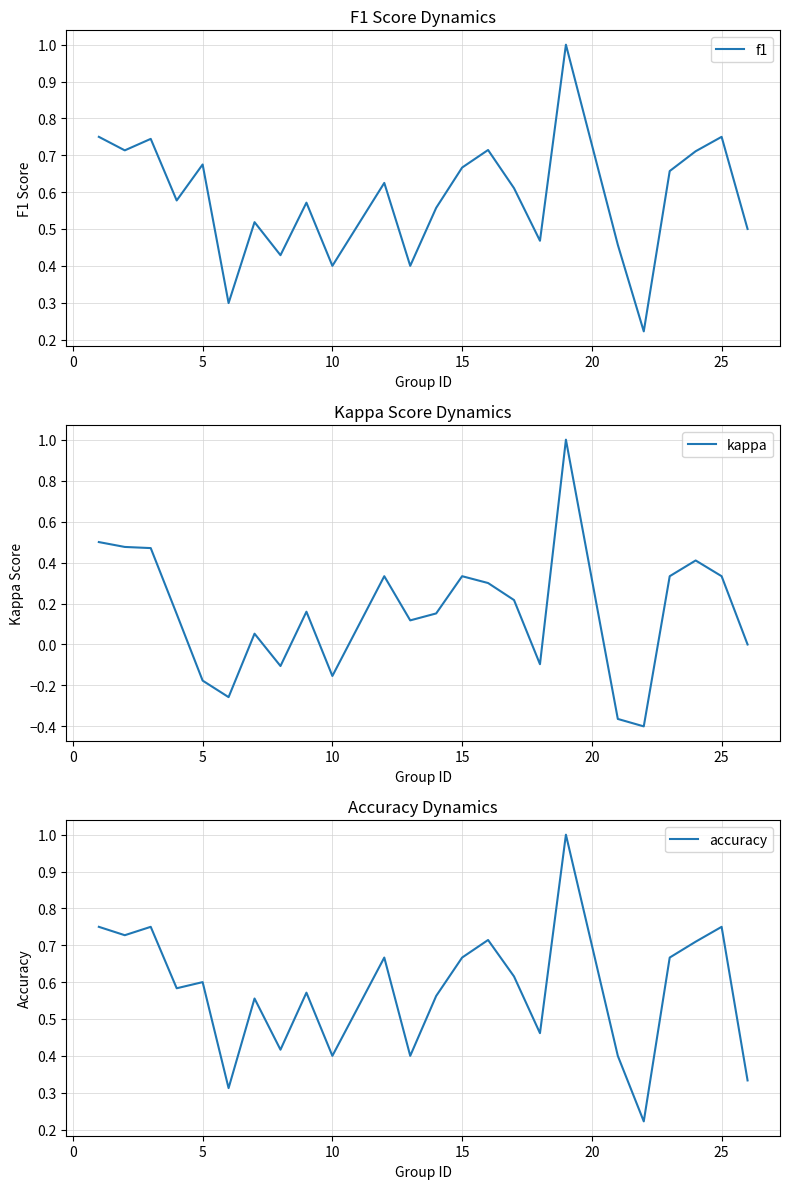

Rank the series at 15 from highest to lowest value.

f1, accuracy, kappa